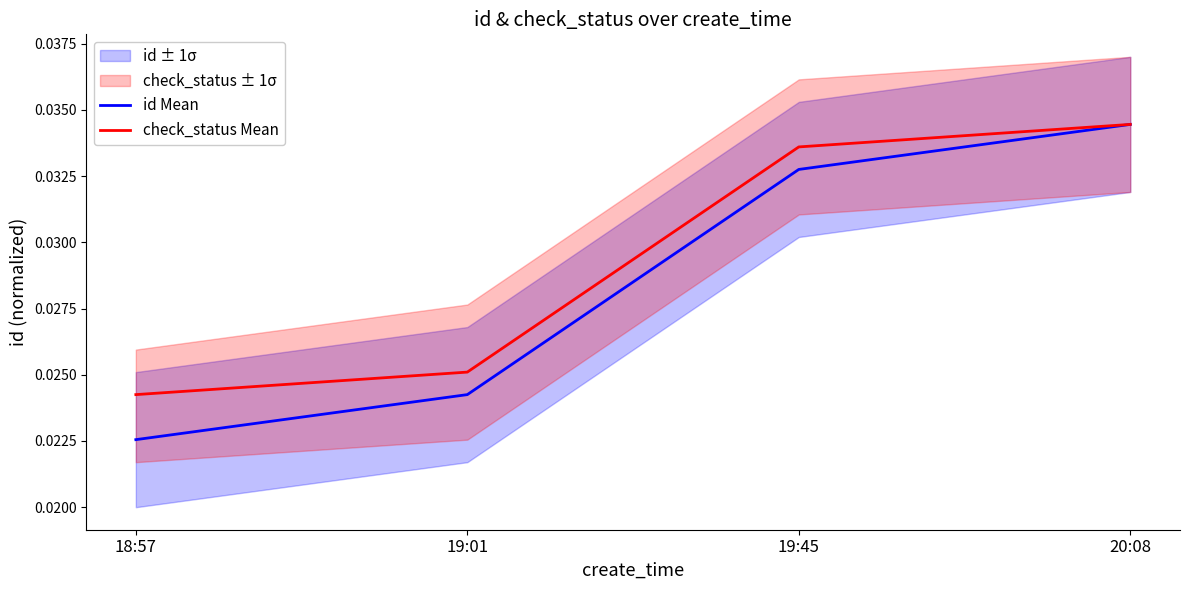

Which series changed the most between 19:01 and 20:08?

id Mean